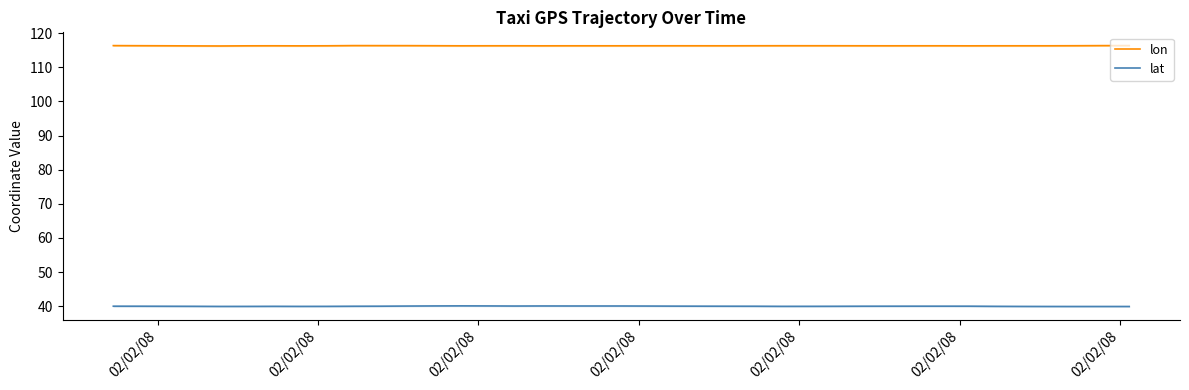

True or false: lat and lon intersect in this chart.

False